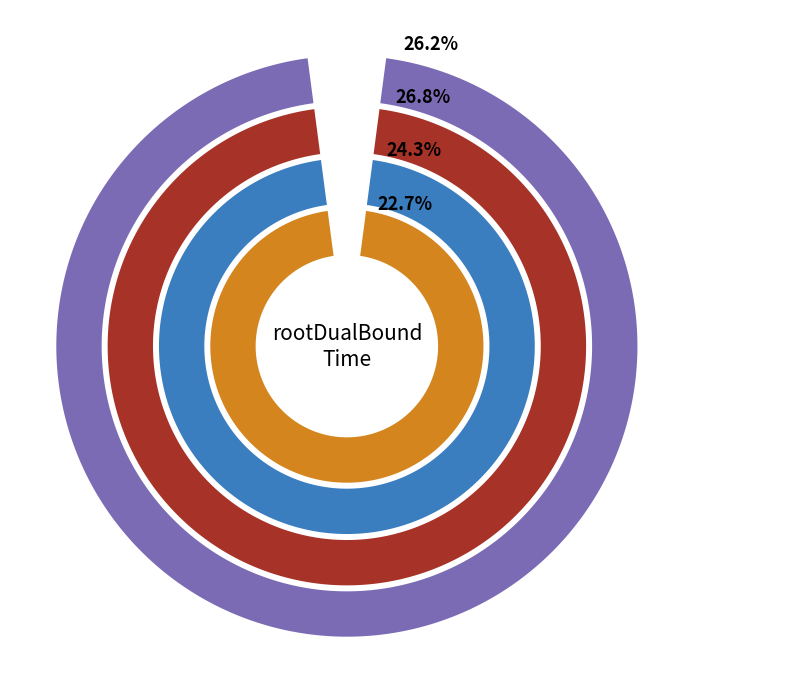

What is the total percentage of 0 and 2?

50.4%